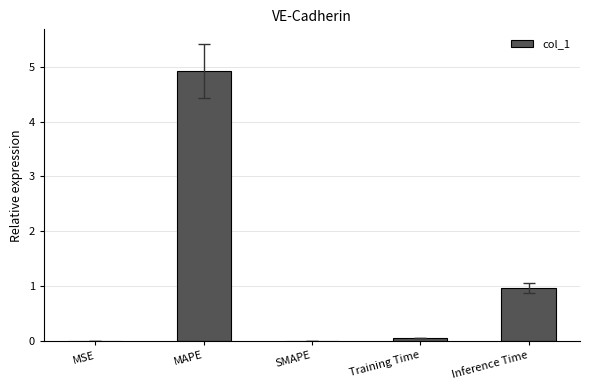

At which category does the chart reach its peak across all series?

MAPE